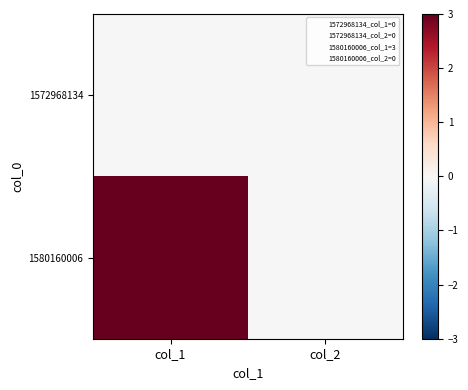

How many data points does each series have?

2